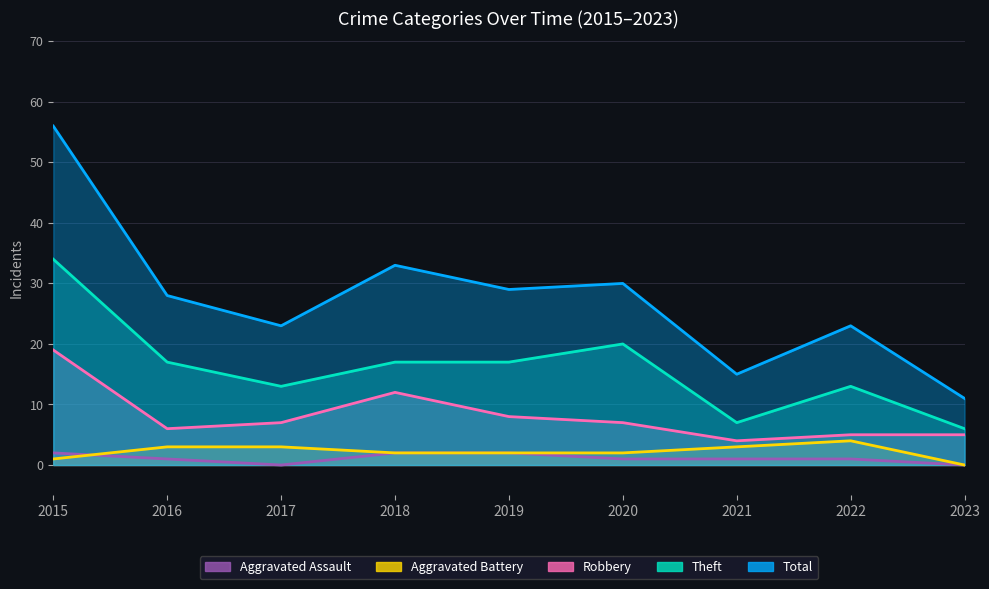

Rank the categories by Total value from lowest to highest.

2023, 2021, 2017, 2022, 2016, 2019, 2020, 2018, 2015